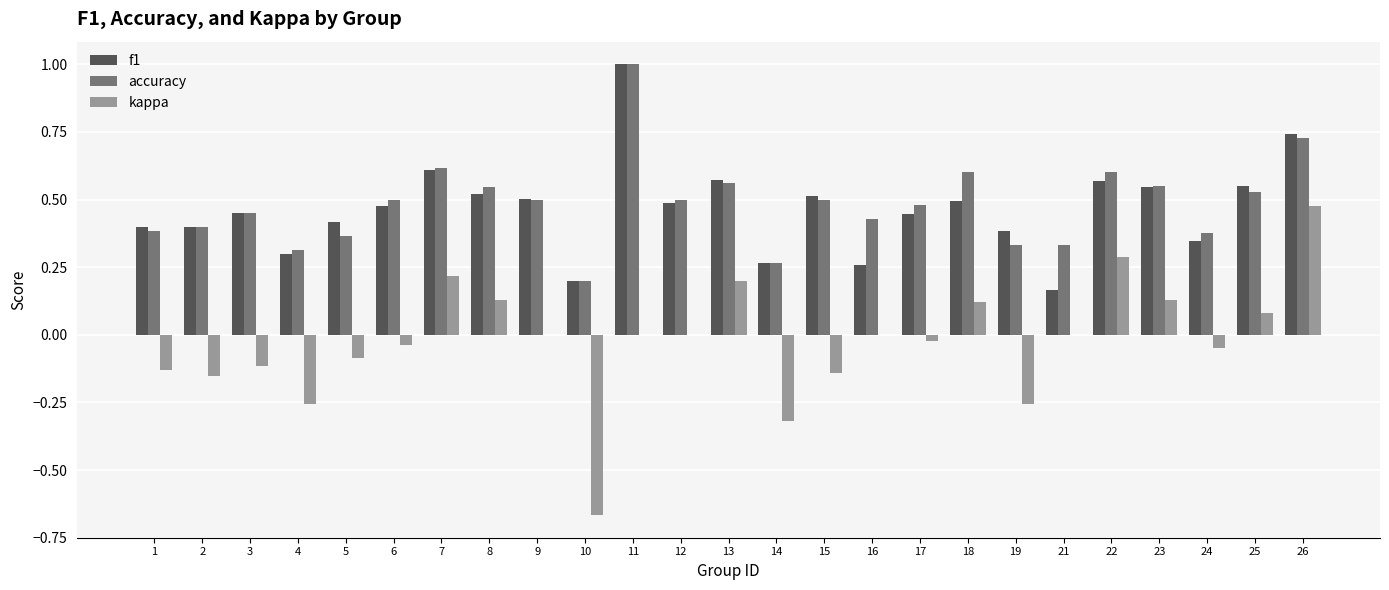

What is the sum of all kappa values?

-0.6